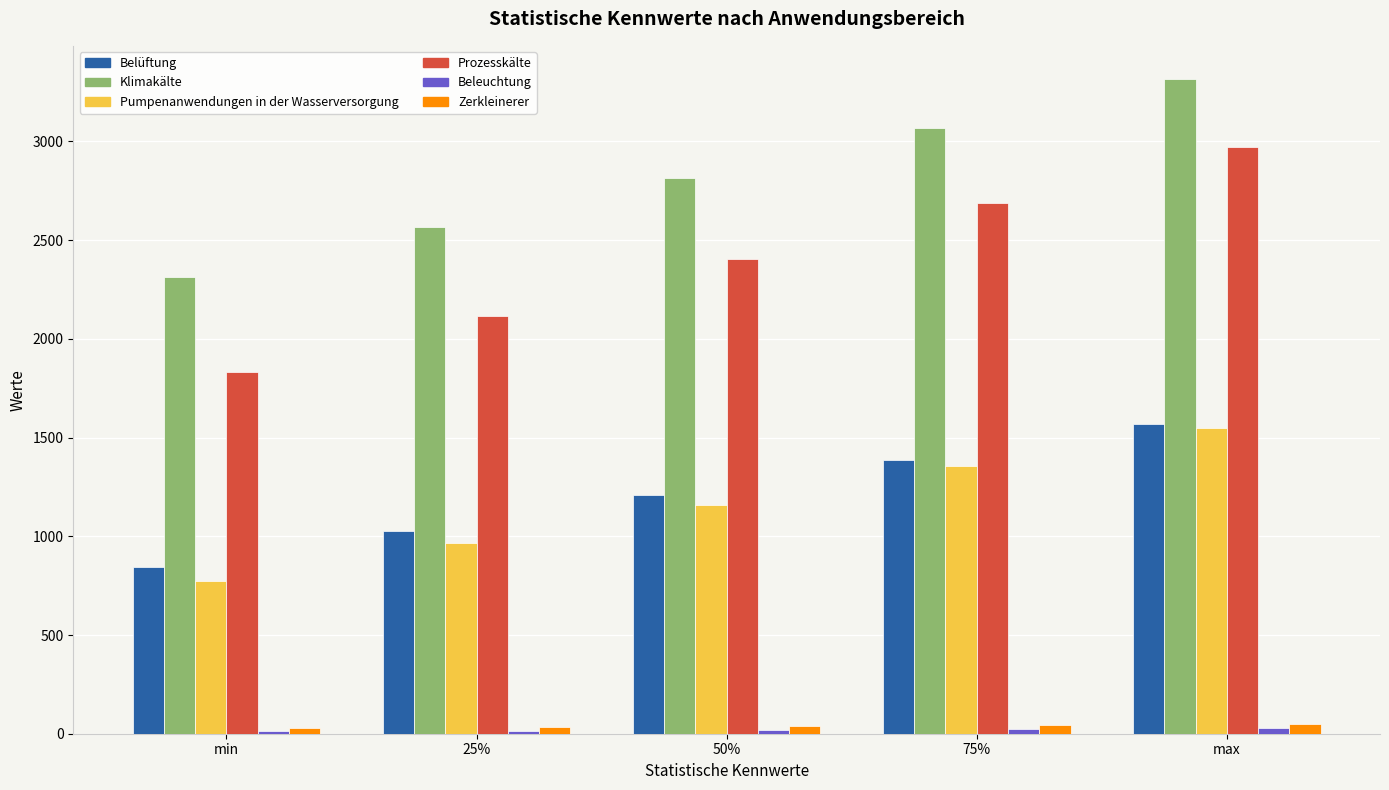

What is the approximate value of Pumpenanwendungen in der Wasserversorgung at 75%?

1353.5